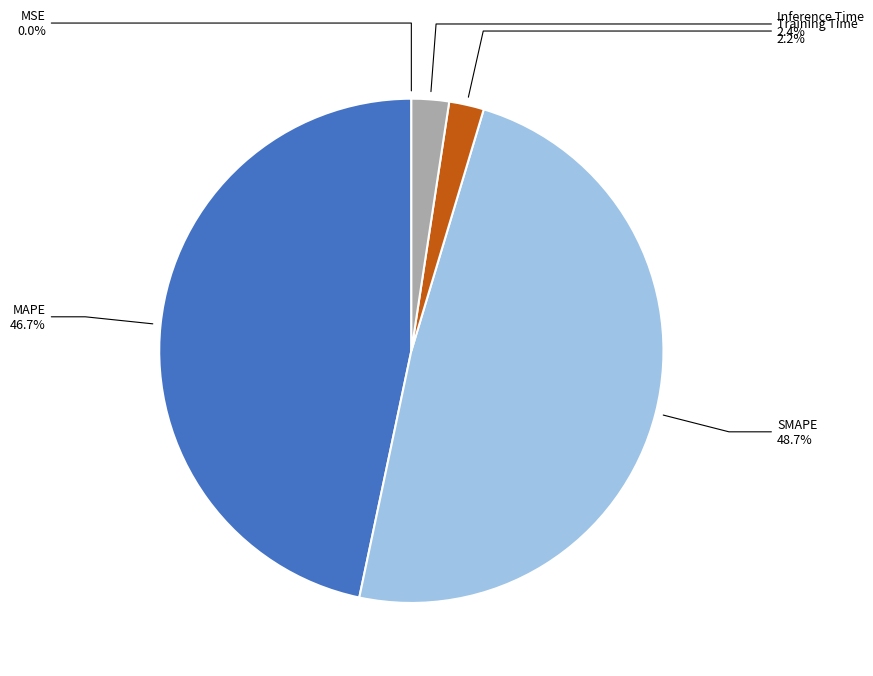

Is it true that Training Time is 2% of the pie?

True